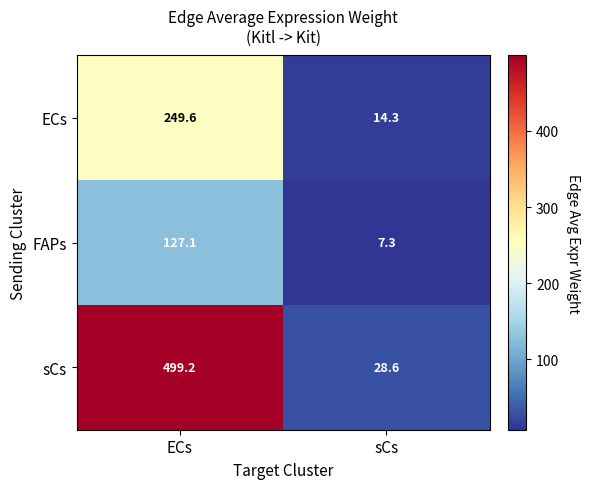

Which series changed the most between ECs and sCs?

sCs